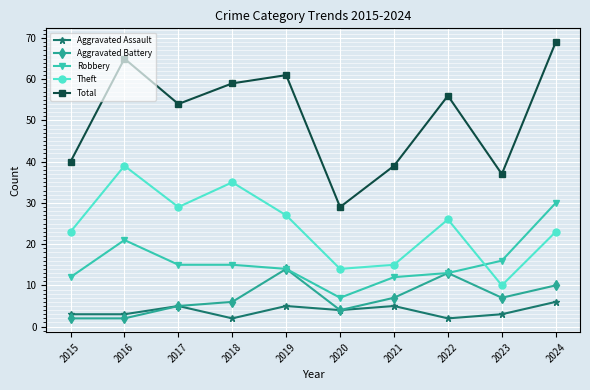

Between 2015 and 2016, which series saw the biggest shift?

Total